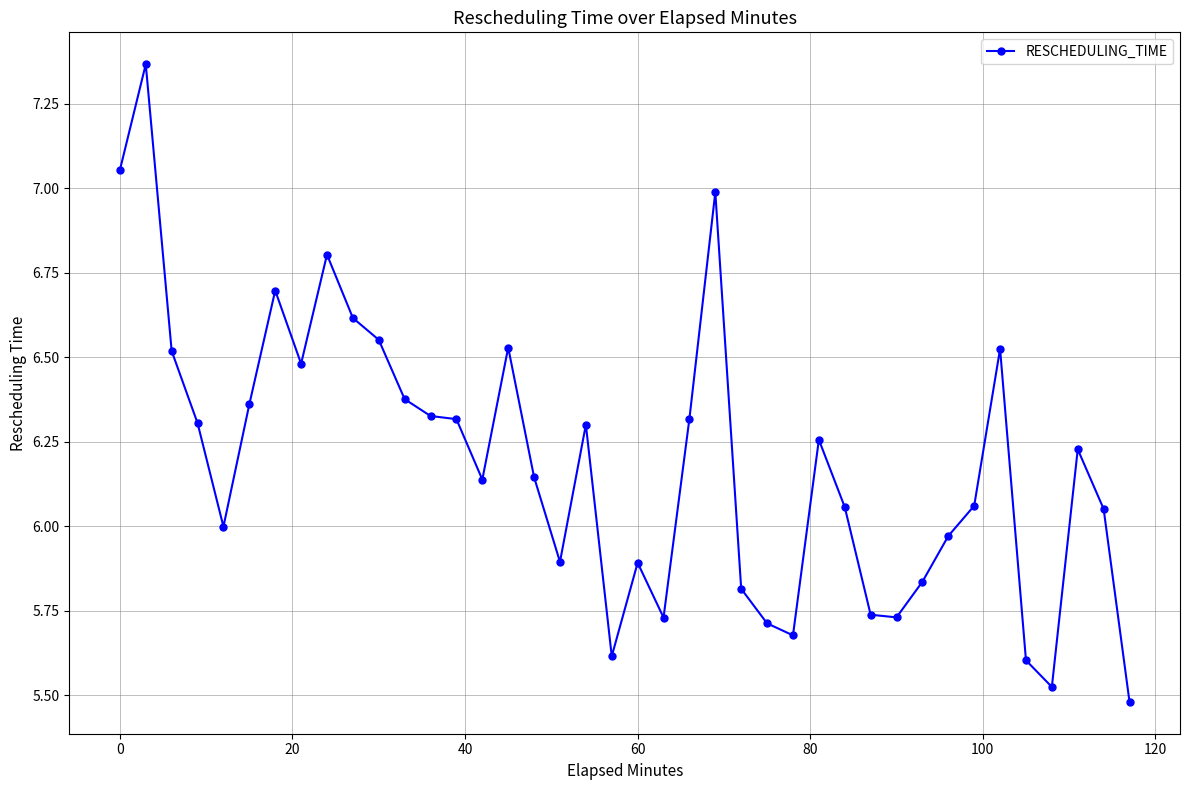

What is the value of the 24th point from the left?

7.0